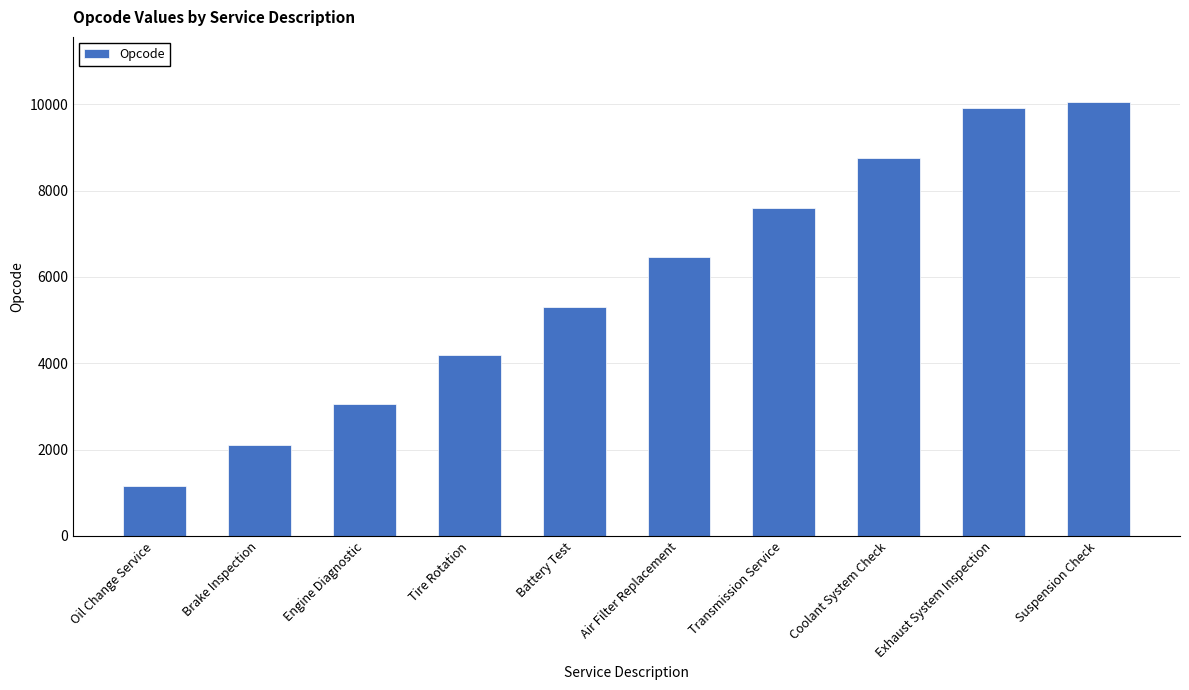

Reading left to right, transcribe all the data shown in this chart.

1150	2100	3050	4200	5300	6450	7600	8750	9900	10050